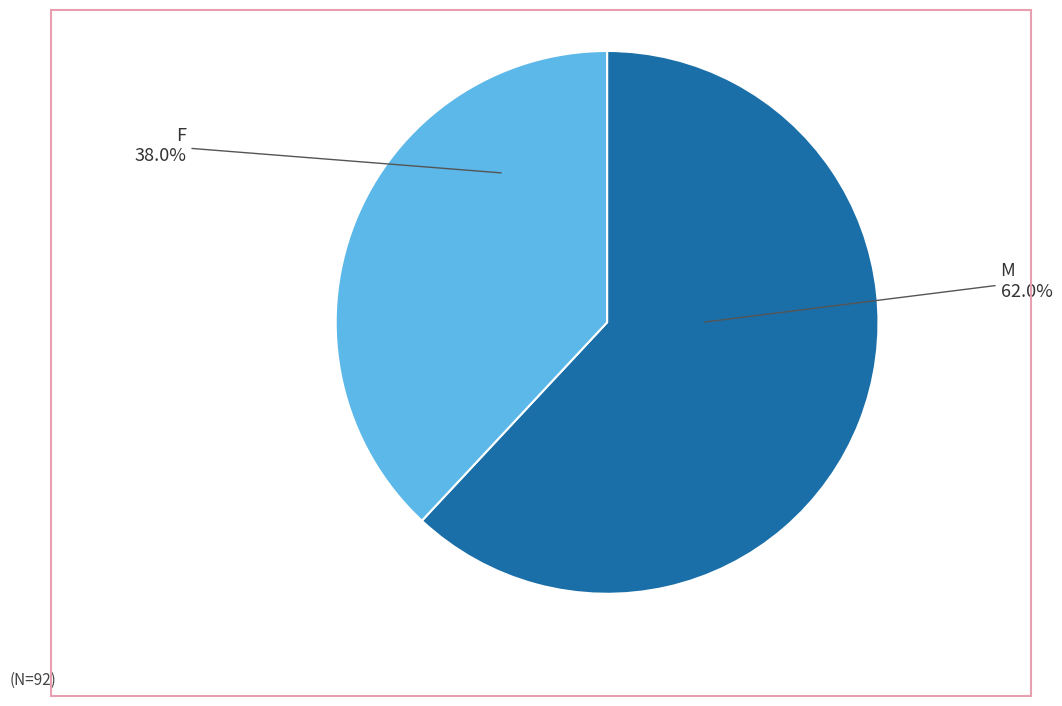

Rank the categories by value from lowest to highest.

F, M